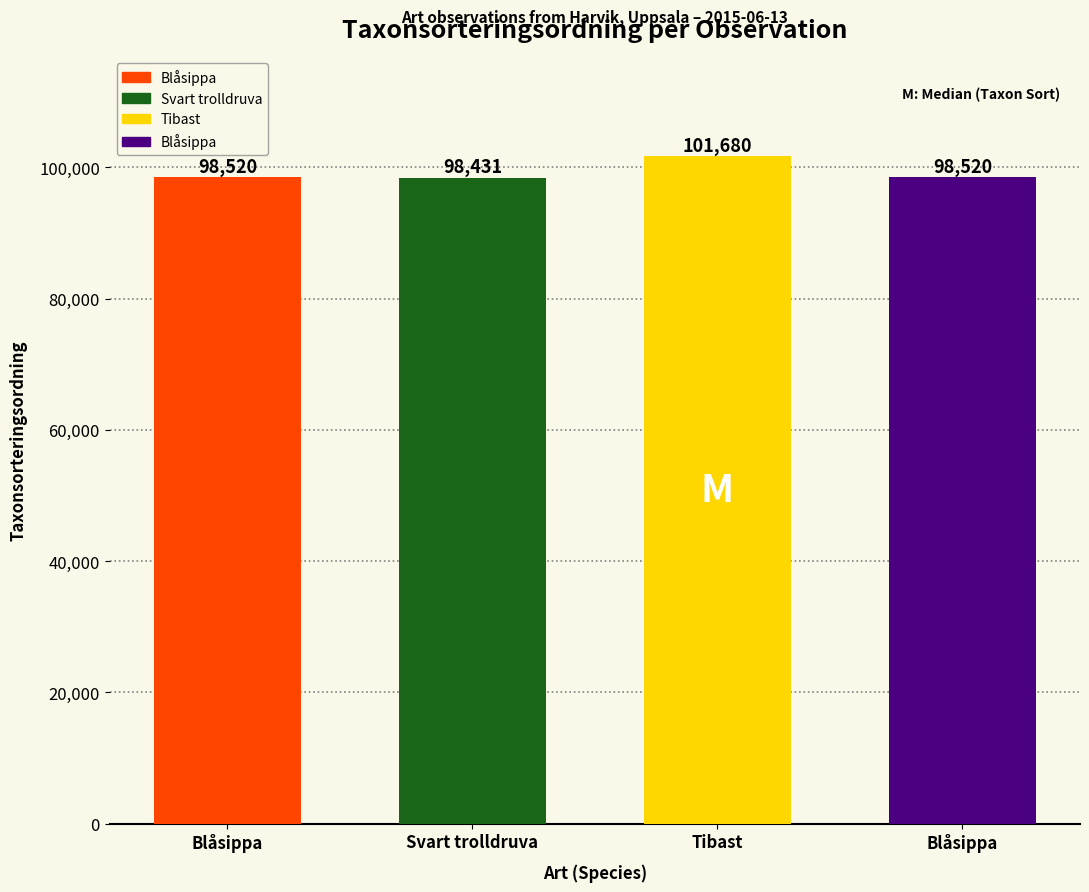

At which label does the data first exceed 98520?

Tibast